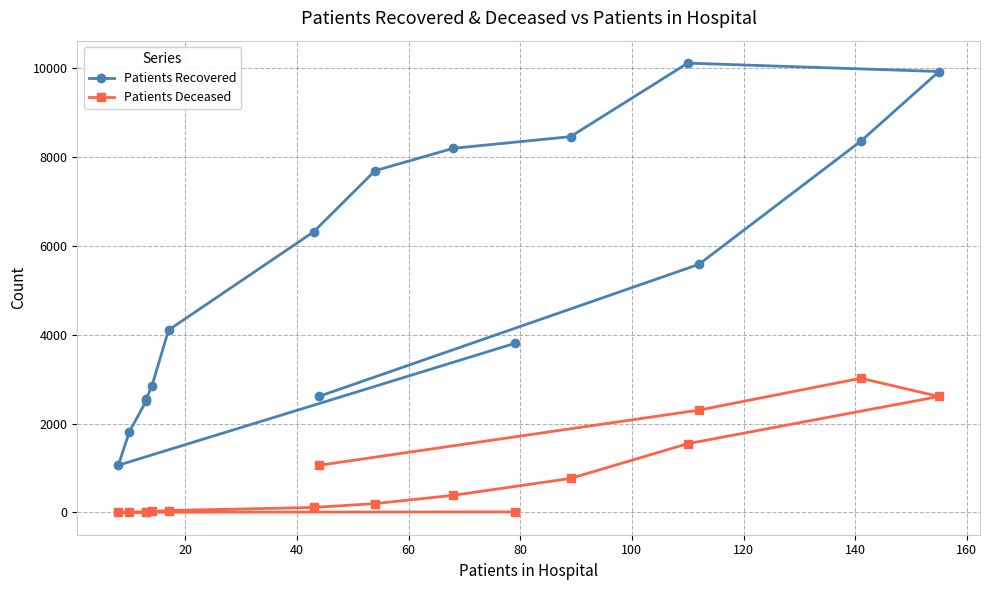

List the series in order of their overall mean, highest first.

Patients Recovered, Patients Deceased